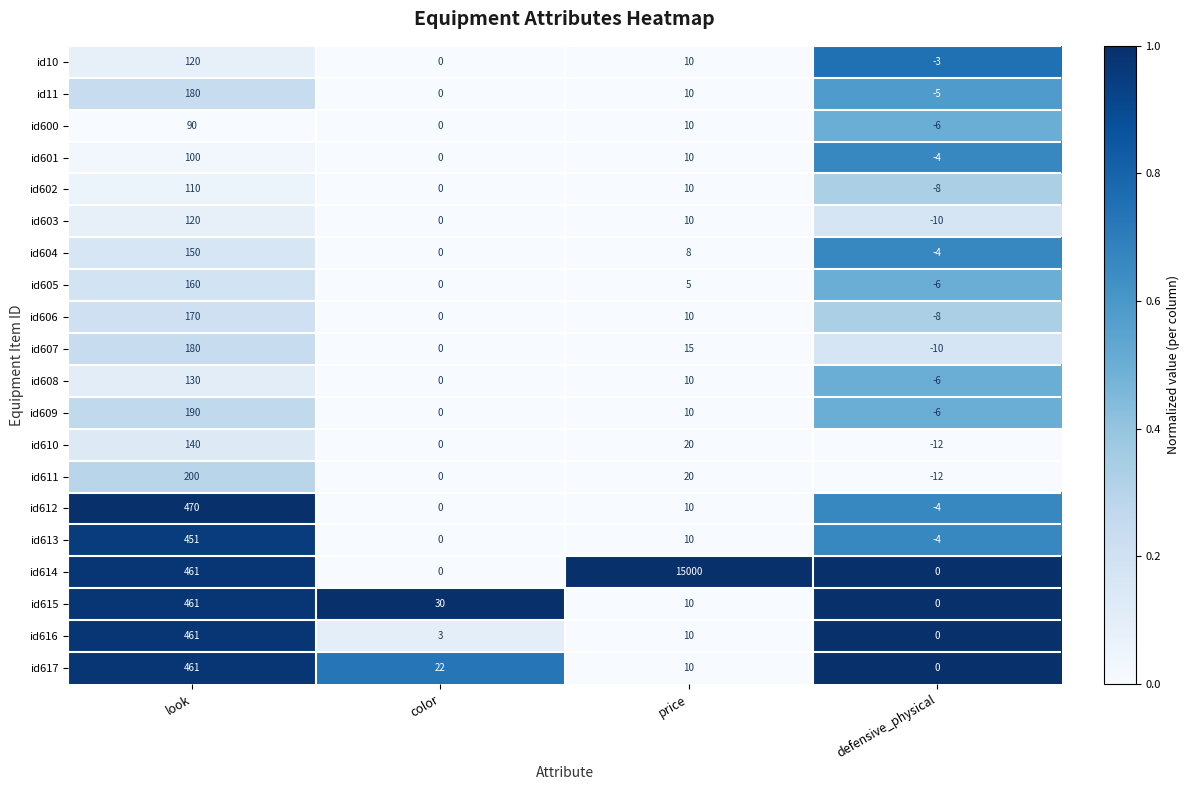

At which category is the sum across all series the highest?

price